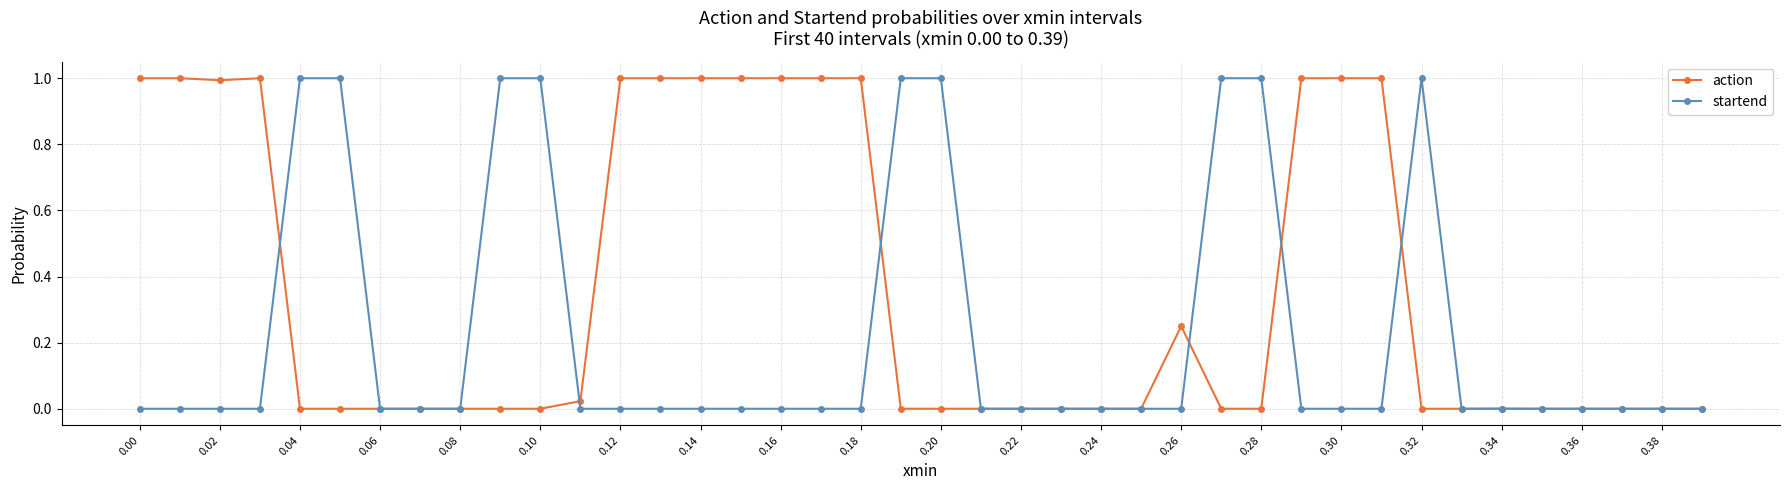

What is the greatest value displayed?

1.0